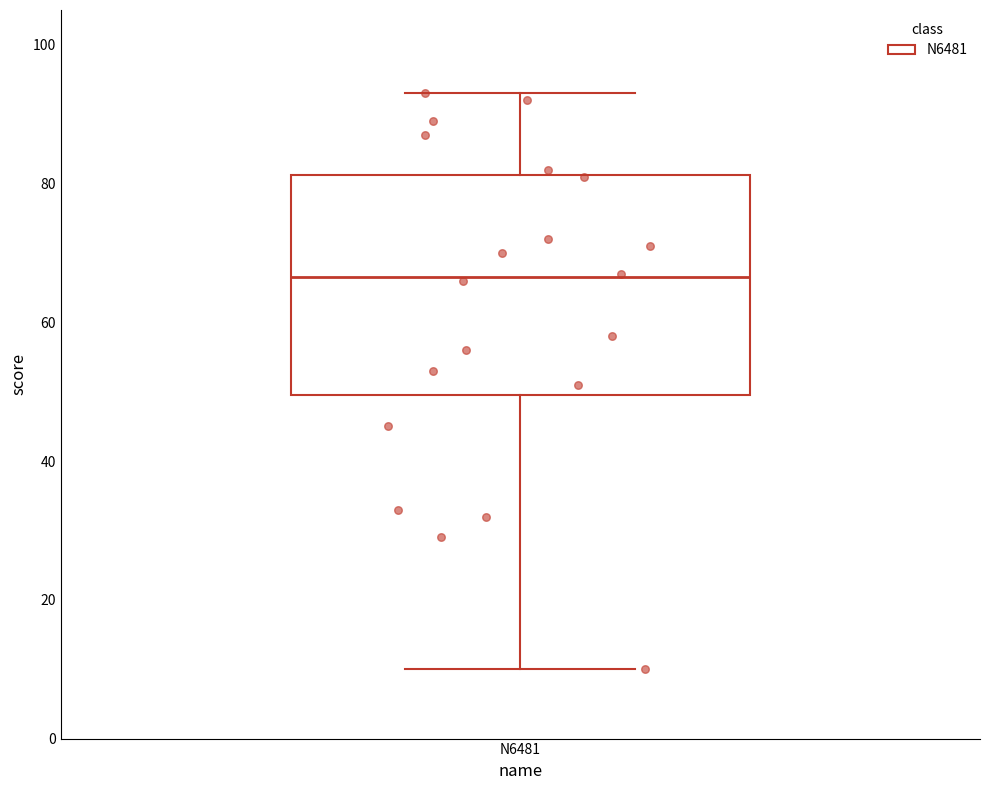

Transcribe this box plot: give where the median line is, the range the box spans, and where the two whiskers end, as read against the y-axis. The values are not printed on the chart, so give them approximately, as read against the axis.

median 66, box 50 to 82, whiskers 10 to 94